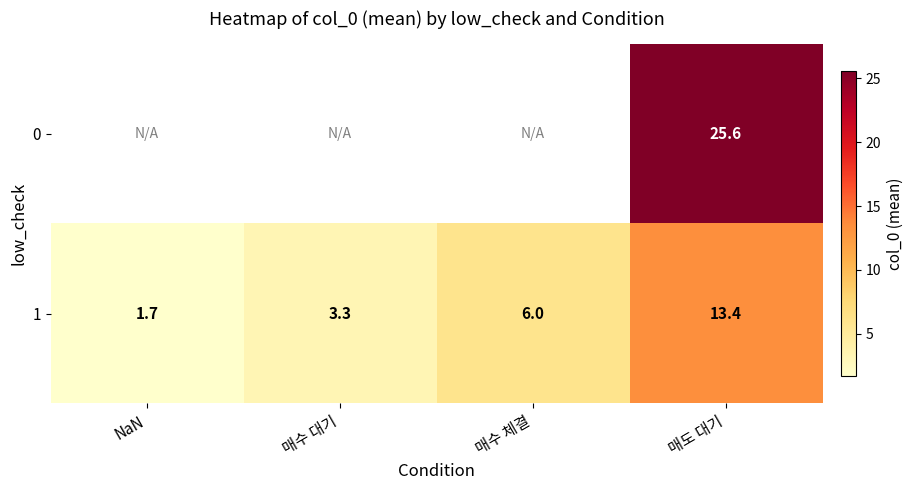

Is the value of 0 at 매도 대기 greater than the value of 1 at 매수 체결?

Yes